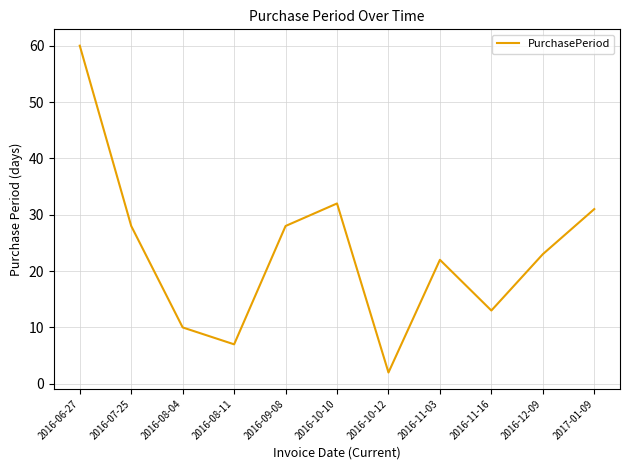

What position from the right is 2016-09-08?

7